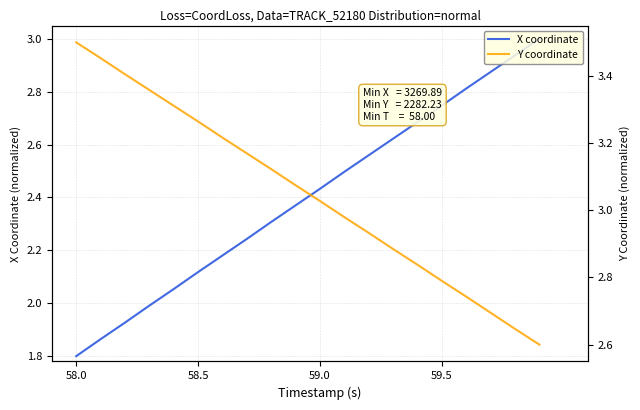

At how many categories does at least one series exceed 3?

11